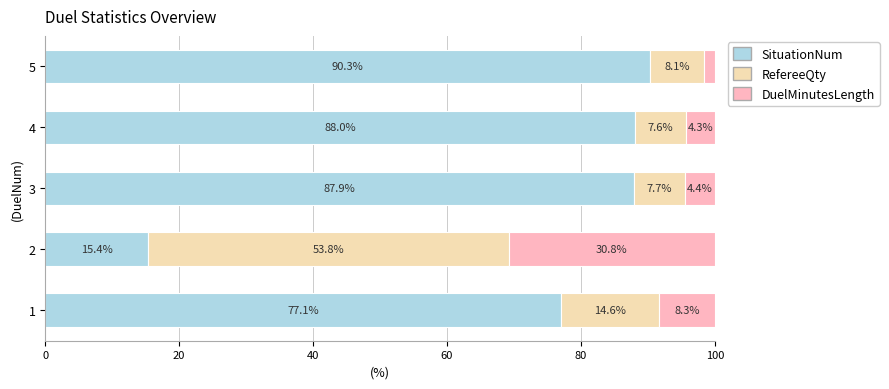

Is it true that SituationNum equals 112.4 at 1?

False